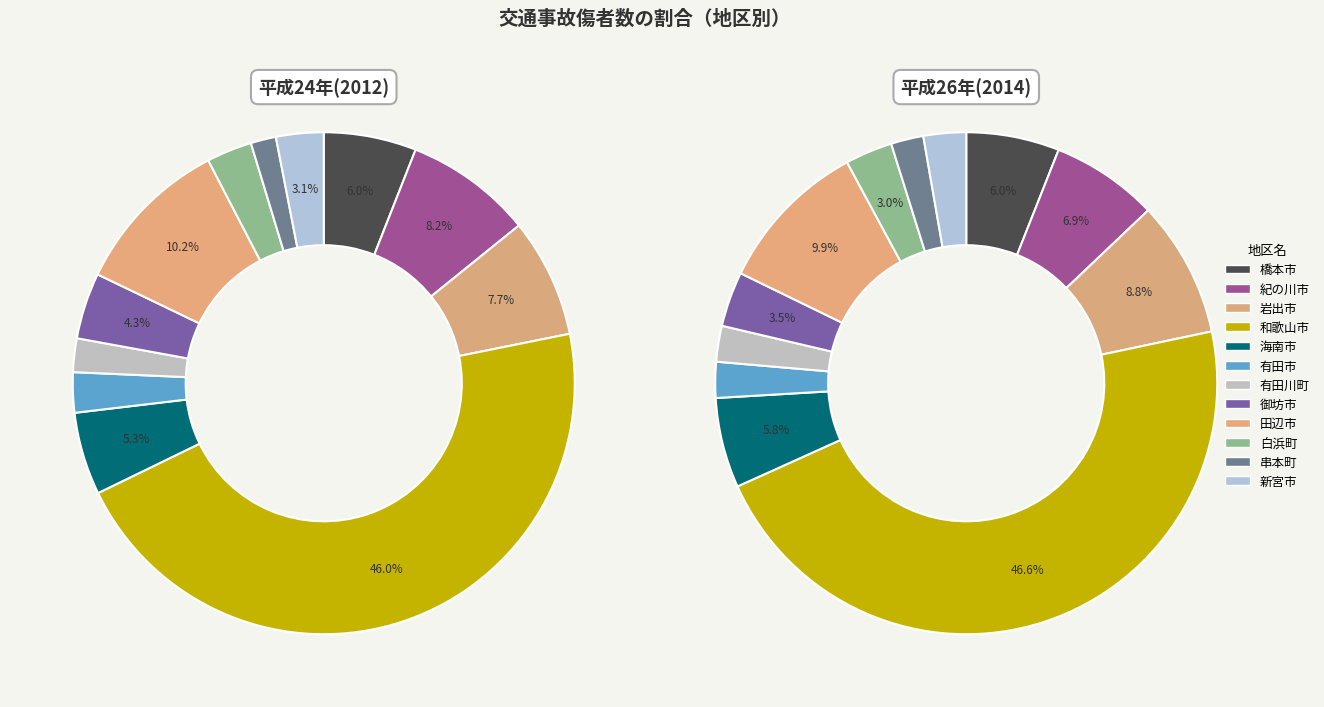

How many slices are in this pie chart?

12